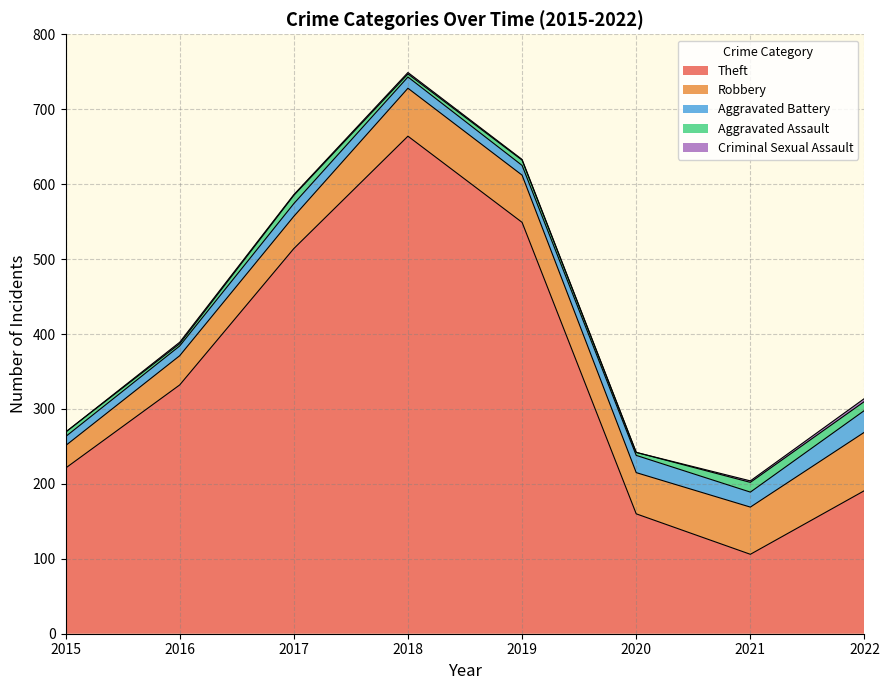

What is the spread (max minus min) of values at 2021?

104